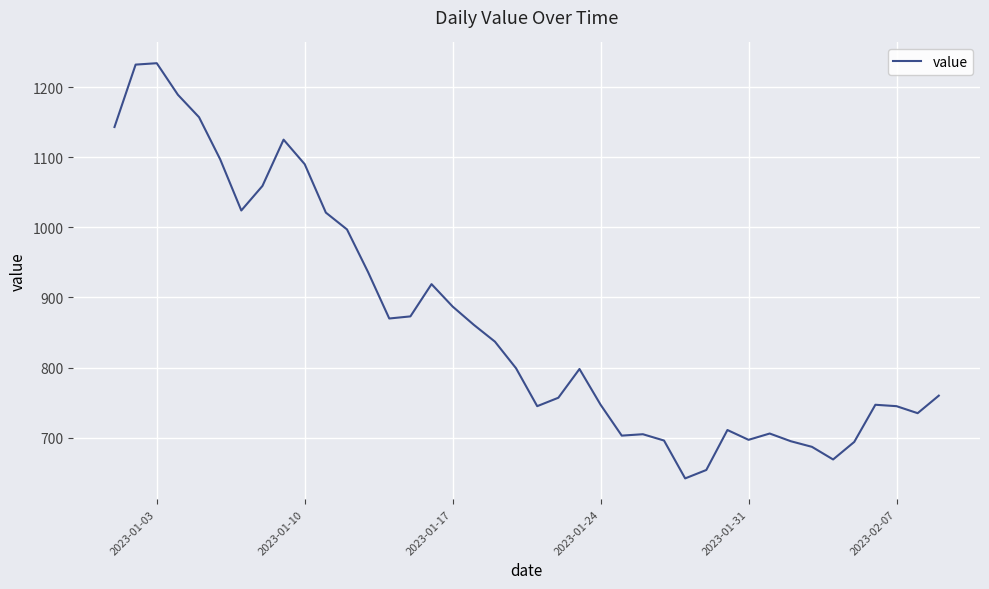

What is the maximum value shown in the chart?

1234